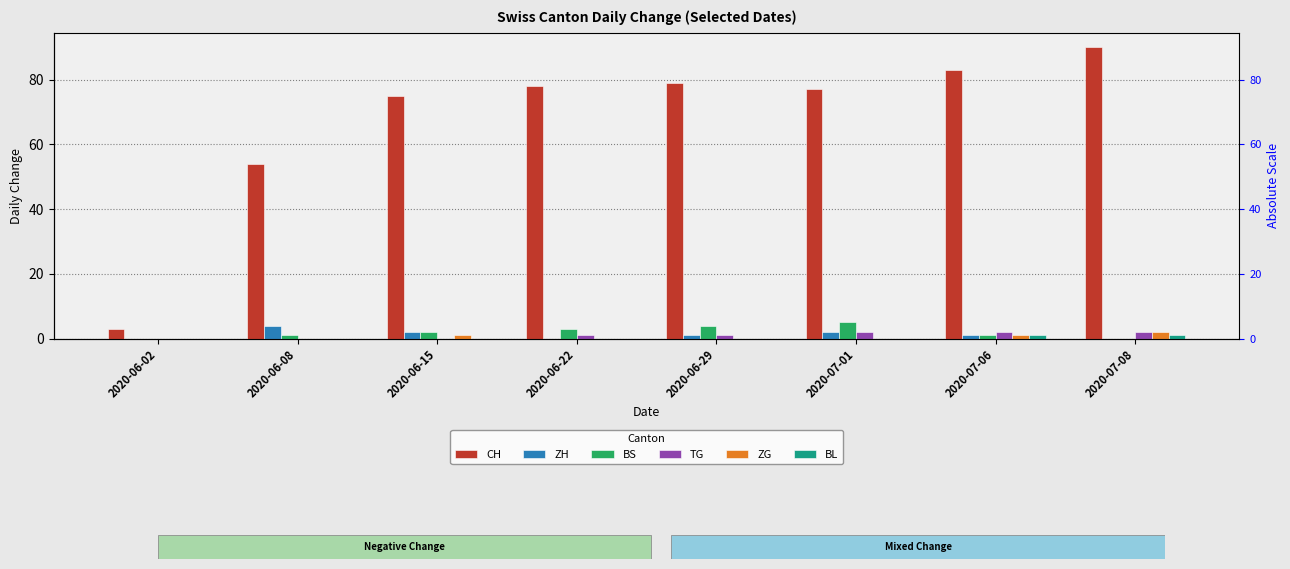

Reading left to right, what are all the values shown in this chart?

CH: 3	54	75	78	79	77	83	90
ZH: 0	4	2	0	1	2	1	0
BS: 0	1	2	3	4	5	1	0
TG: 0	0	0	1	1	2	2	2
ZG: 0	0	1	0	0	0	1	2
BL: 0	0	0	0	0	0	1	1